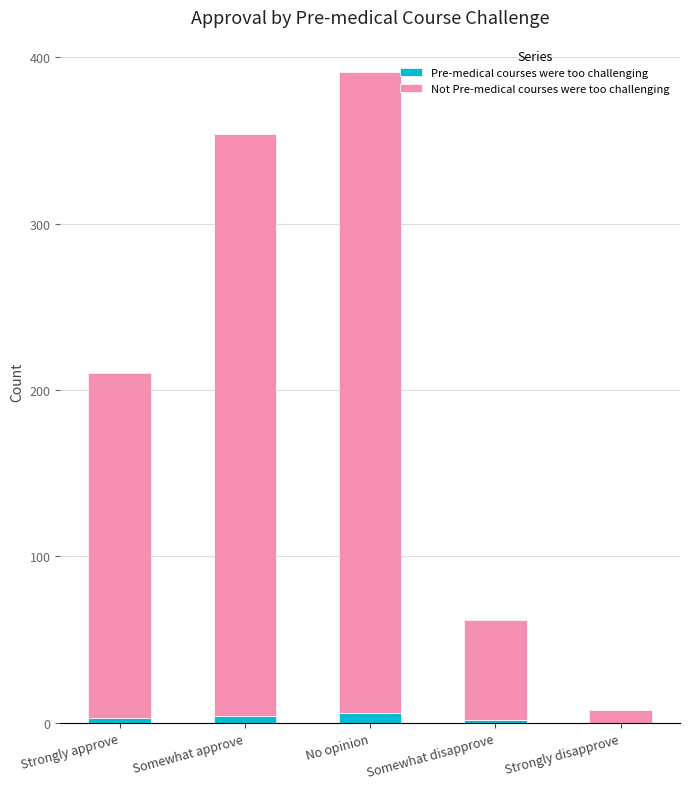

What is the sum of all Pre-medical courses were too challenging values?

15